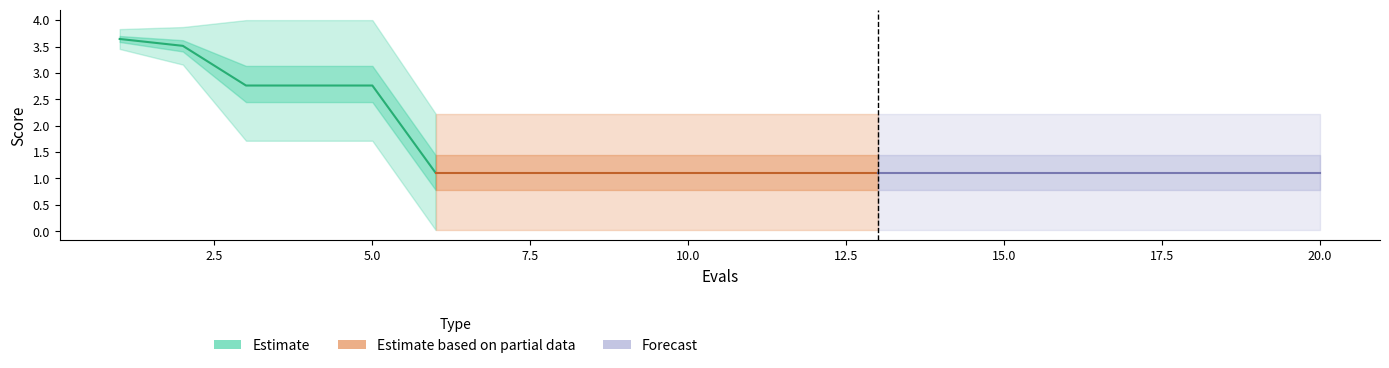

What is the difference between the highest and lowest values at 13?

2.2